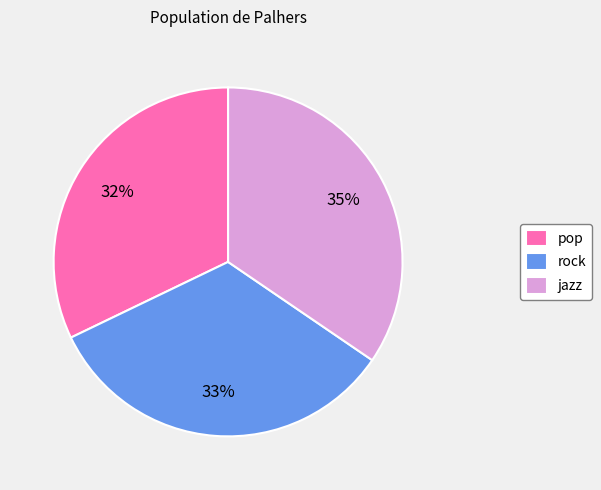

To the nearest percent, what portion does jazz represent?

35%